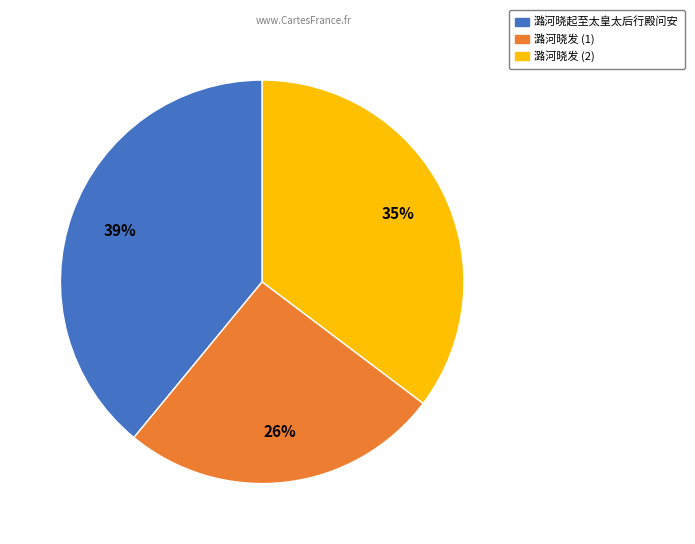

Is there a majority slice in this chart?

No